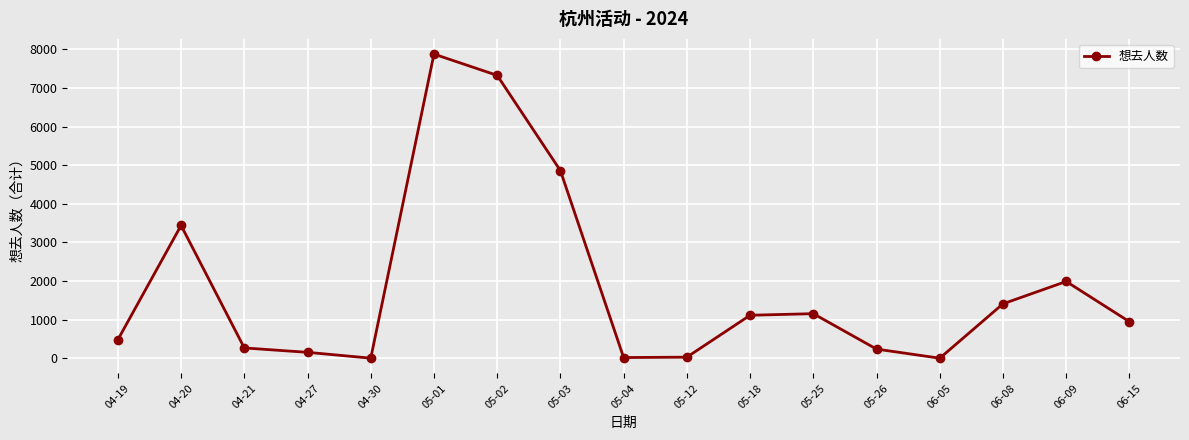

Between 06-15 and 04-27, which is larger?

06-15